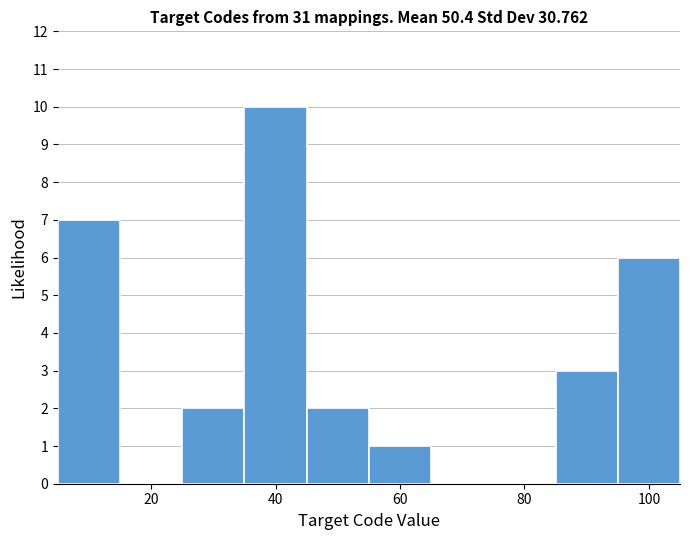

Over which range of the x-axis is the bar tallest?

35 to 45